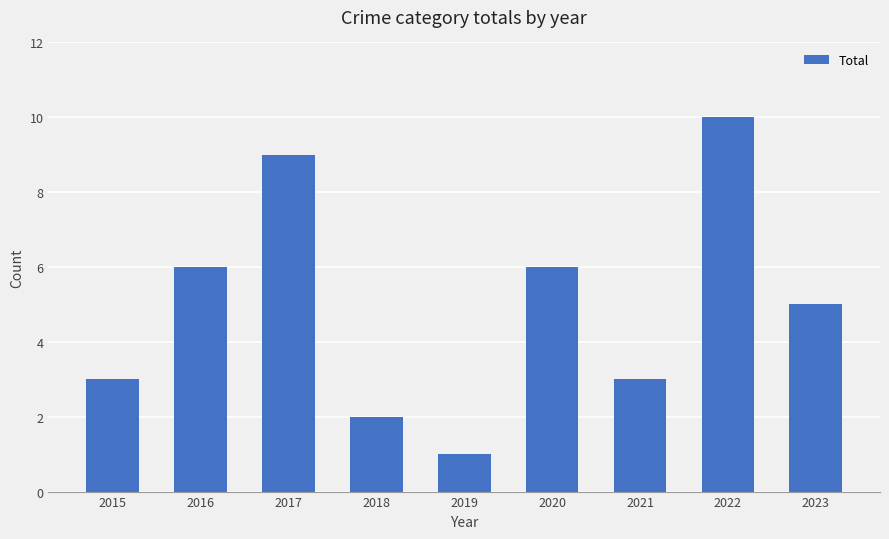

Which has a higher value, 2018 or 2015?

2015